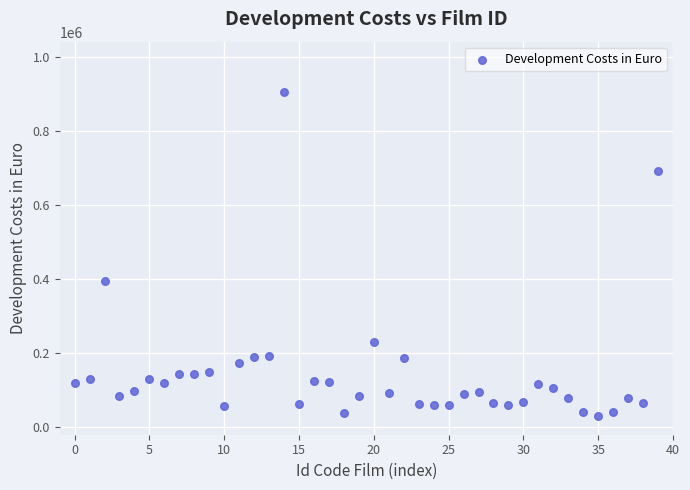

What is the range of Y values (max minus min)?

874693